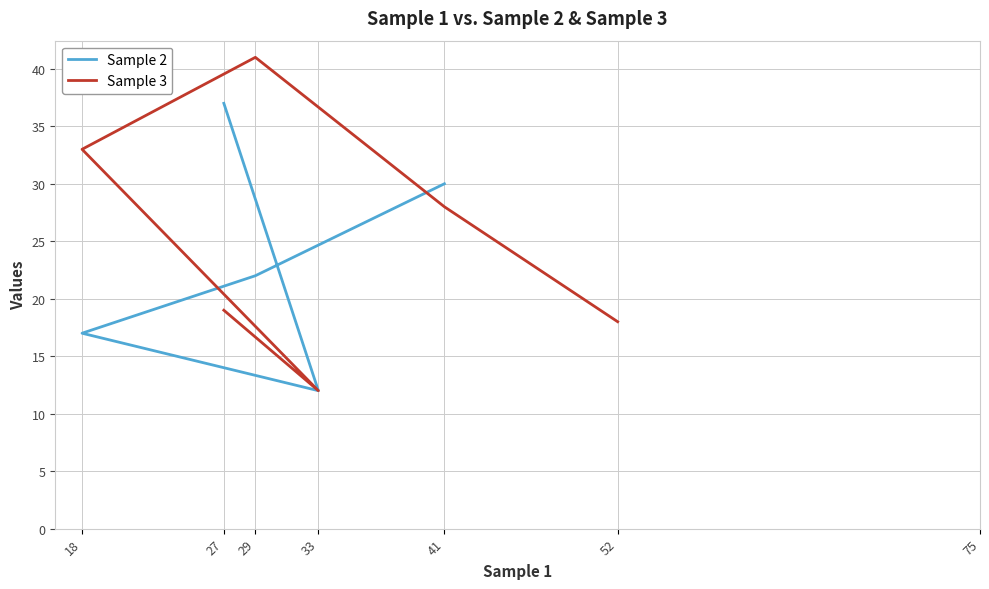

What is the sum of all values?

275